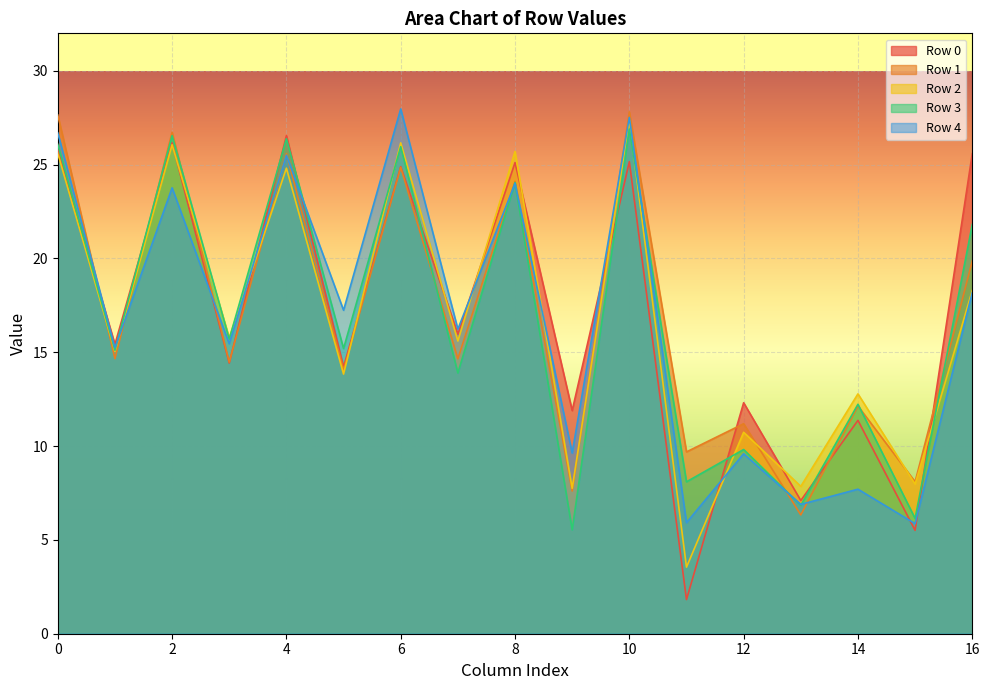

At which category does Row 3 reach its first local valley?

1